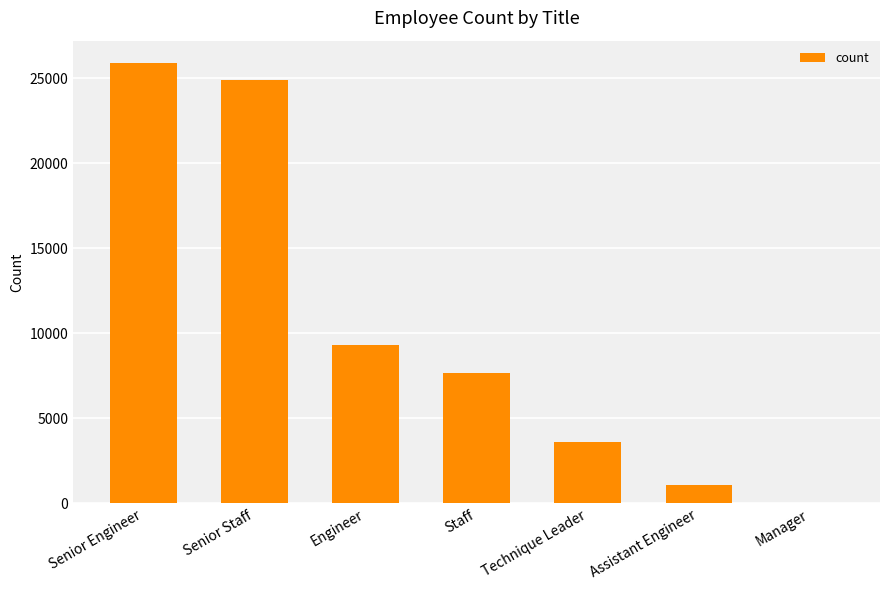

Which has a higher value, Engineer or Technique Leader?

Engineer